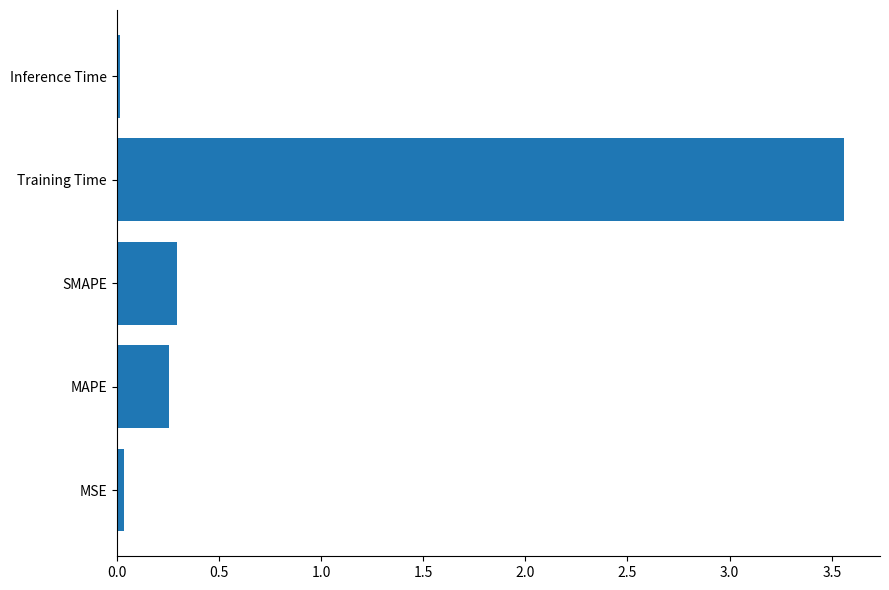

The chart shows a value of 0.0 at MSE. True or false?

True